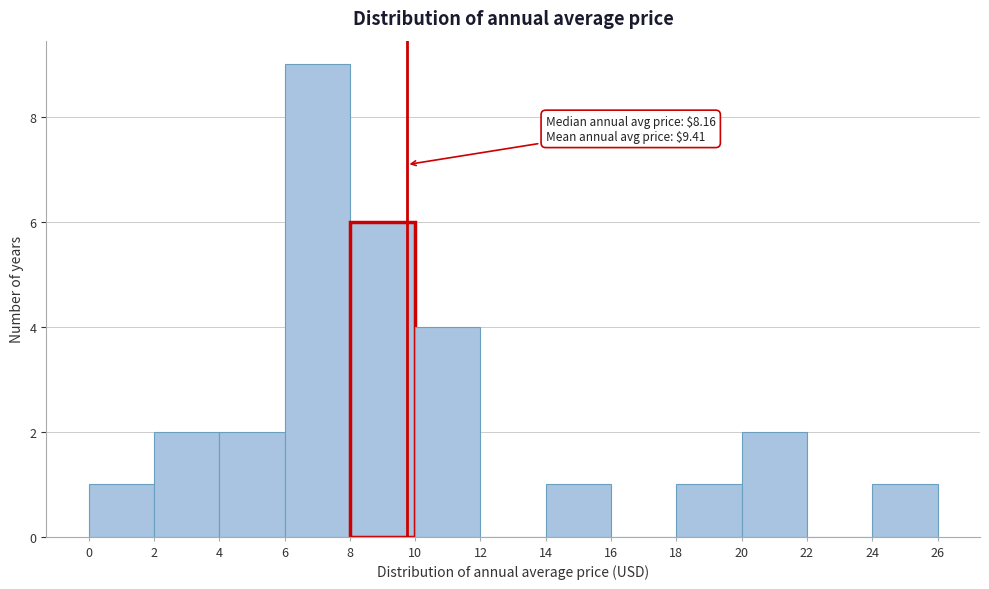

Over which range of the x-axis is the bar tallest?

6 to 8